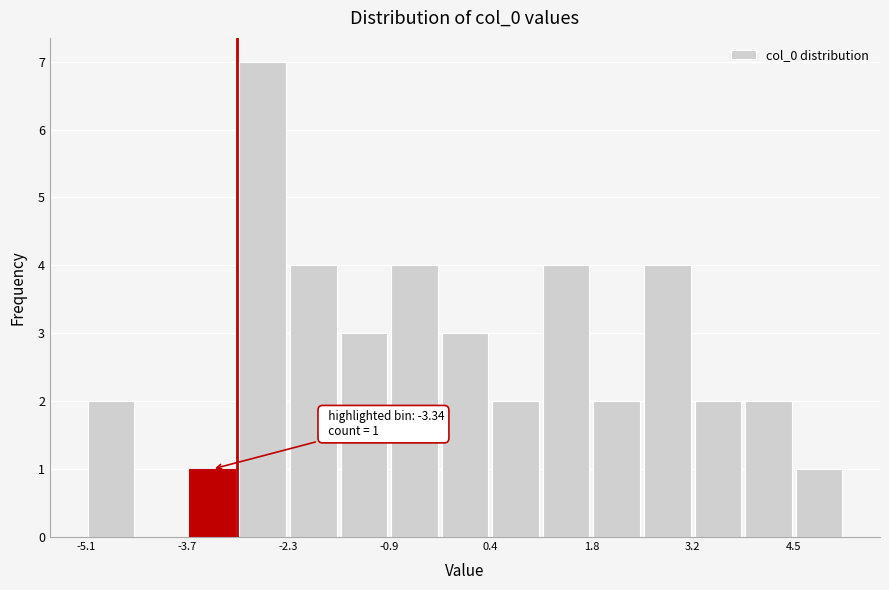

Around what value on the x-axis is the tallest bar? Give the approximate position of its centre, as read against the axis.

-2.6